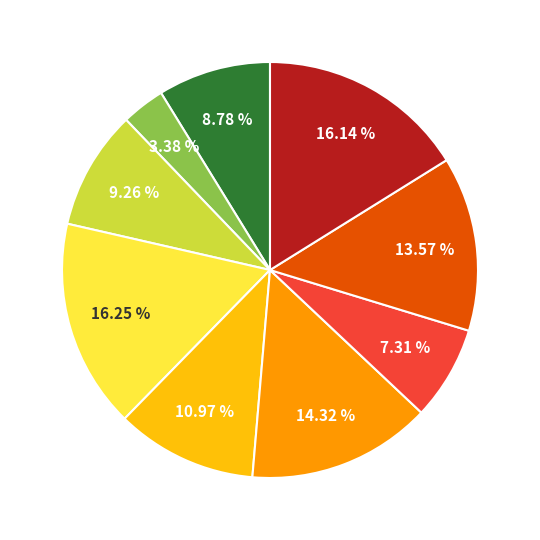

Is there any slice that represents more than half of the pie?

No